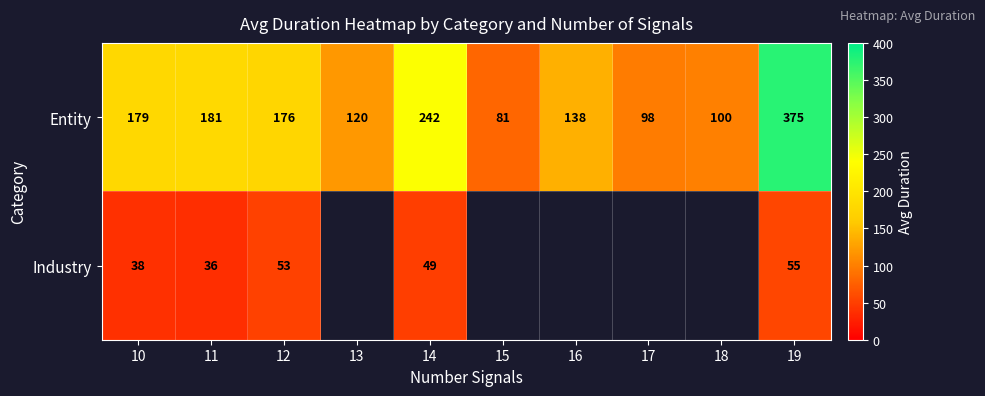

Which category has the highest value in the Entity series?

19